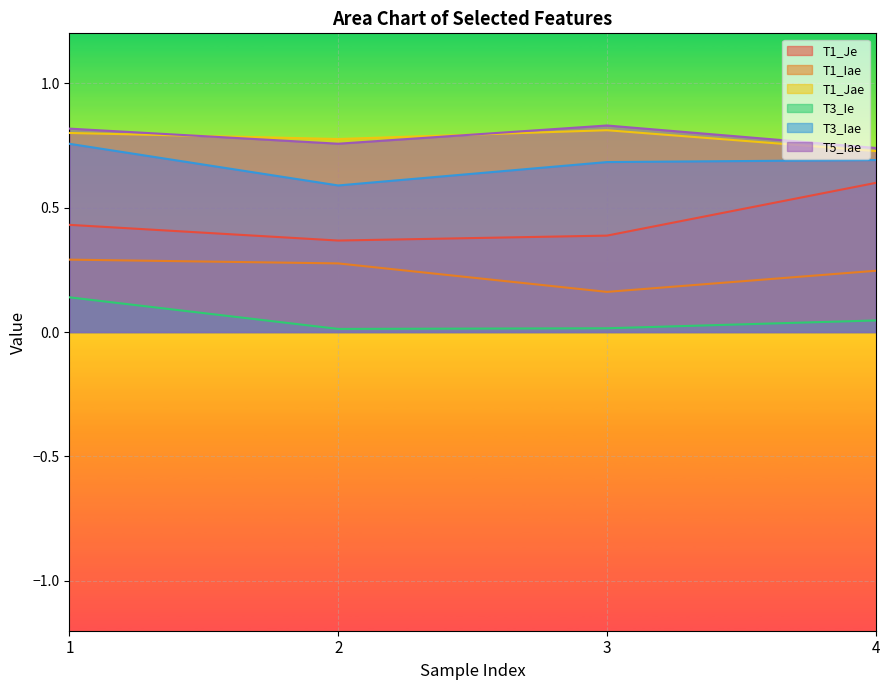

Reading left to right, list all the values displayed in this chart.

T1_Je: 0.4	0.4	0.4	0.6
T1_Iae: 0.3	0.3	0.2	0.2
T1_Jae: 0.8	0.8	0.8	0.7
T3_Ie: 0.1	0.0	0.0	0.0
T3_Iae: 0.8	0.6	0.7	0.7
T5_Iae: 0.8	0.8	0.8	0.7